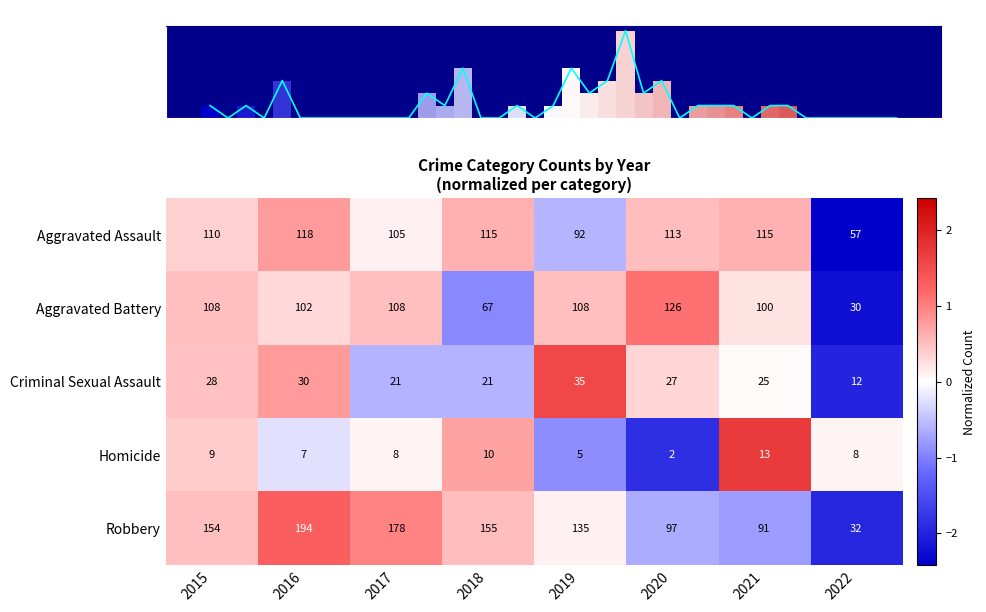

Is the value of Criminal Sexual Assault at 2016 greater than the value of Aggravated Assault at 2015?

No